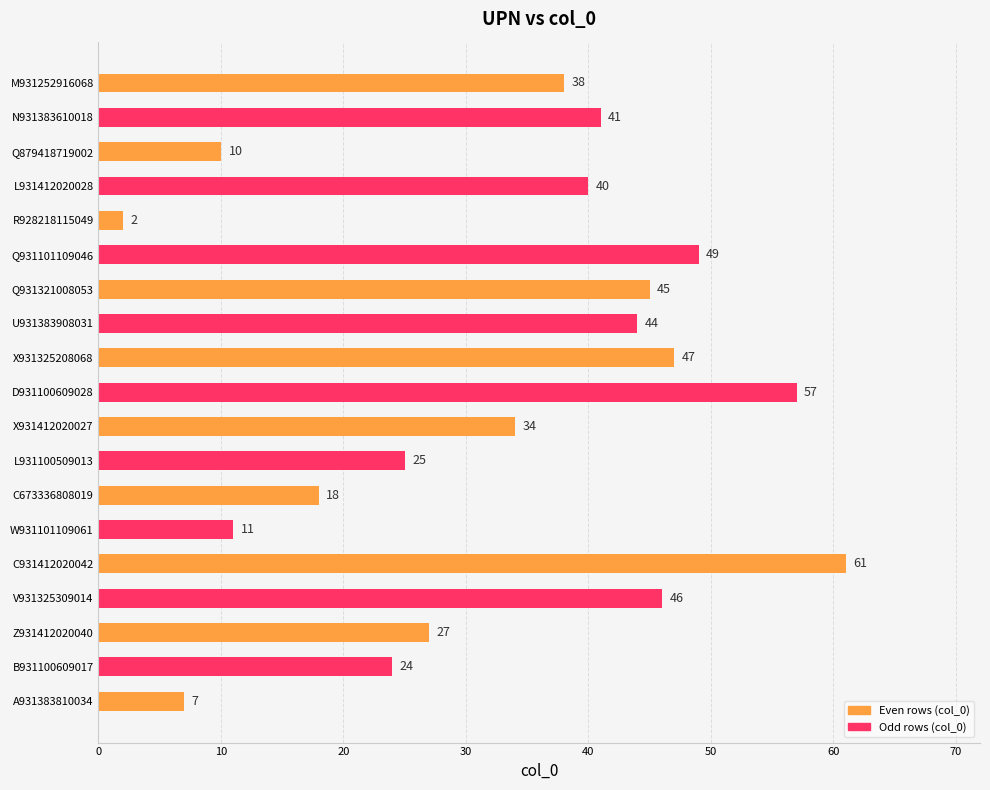

What is the maximum value shown in the chart?

61